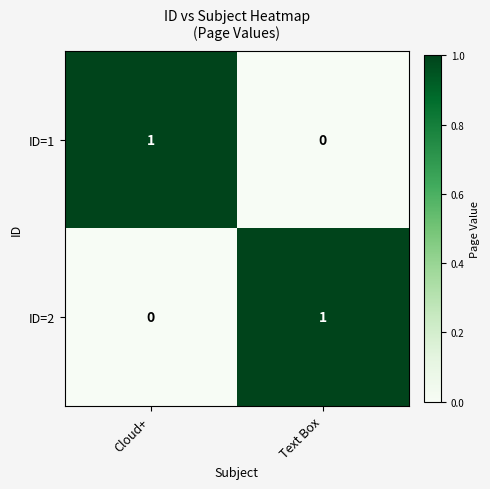

Which category has the lowest value in the ID=2 series?

Cloud+